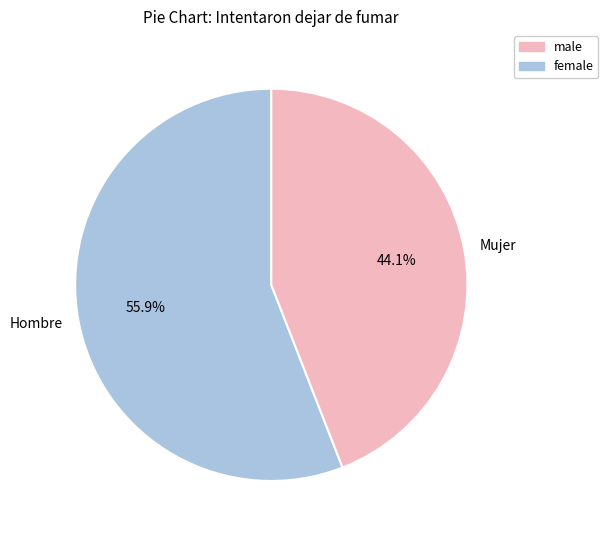

To the nearest percent, what is the difference between the largest and smallest slice percentages?

12%